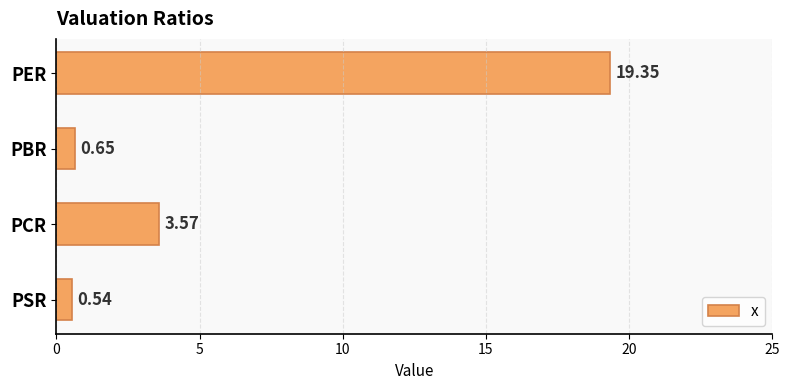

At which category does the chart reach its minimum across all series?

PSR